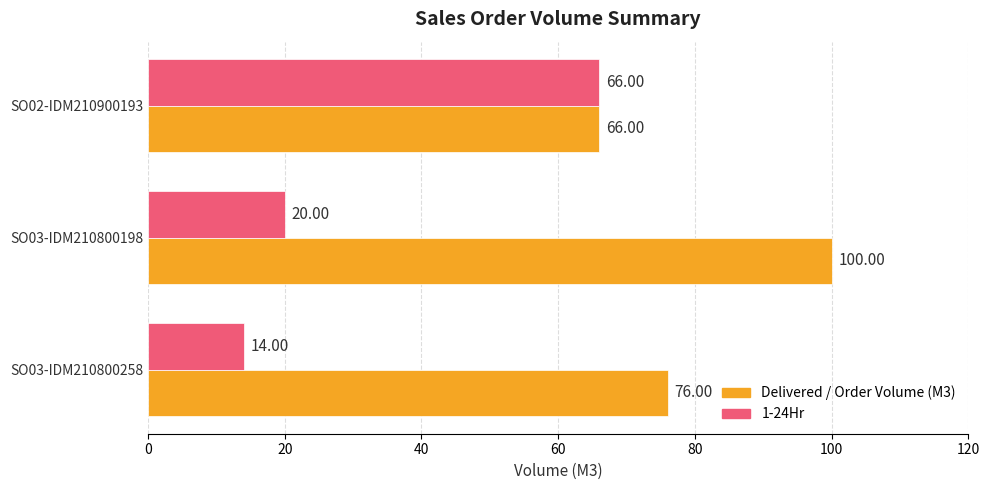

What is the average value of the 1-24Hr series?

33